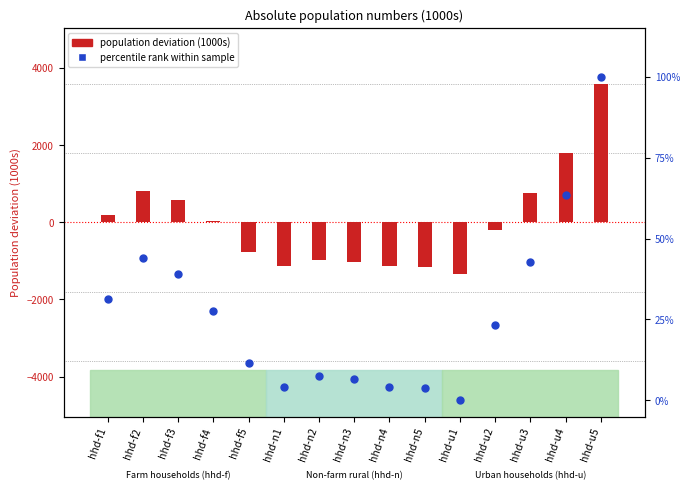

Which series has the largest total across all categories?

percentile rank within sample